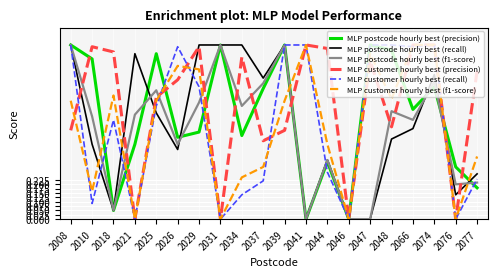

True or false: MLP customer hourly best (f1-score) has a value of 1.5 at 2066.

False